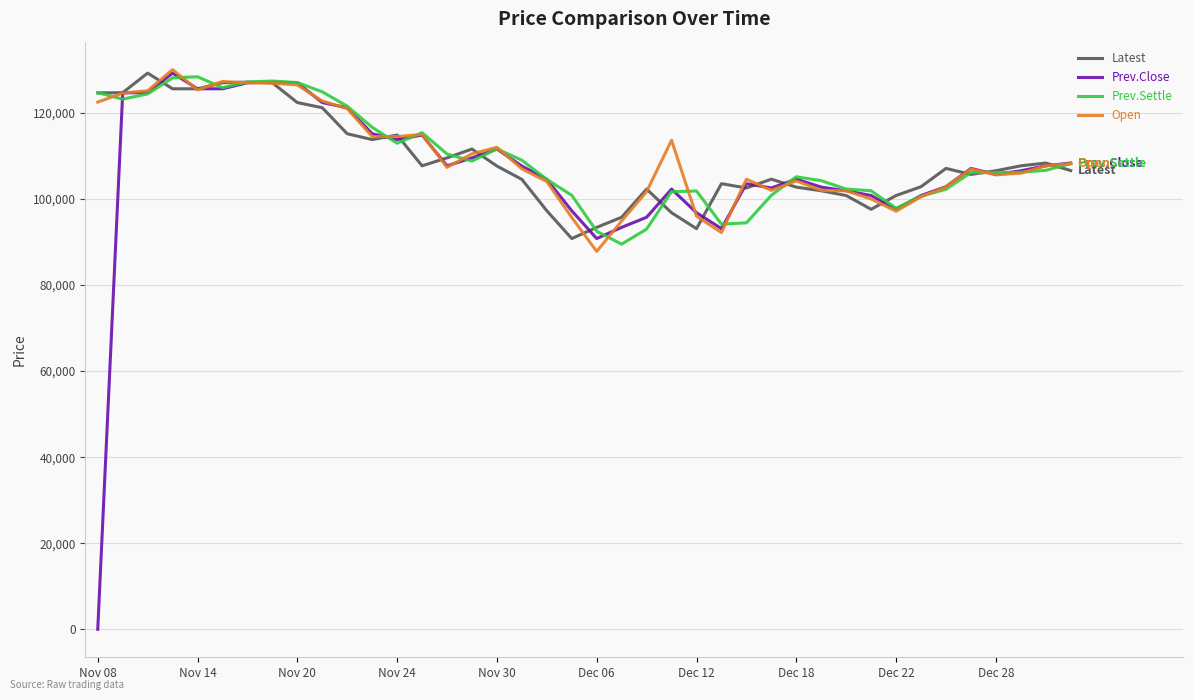

What is the maximum value shown in the chart?

130050